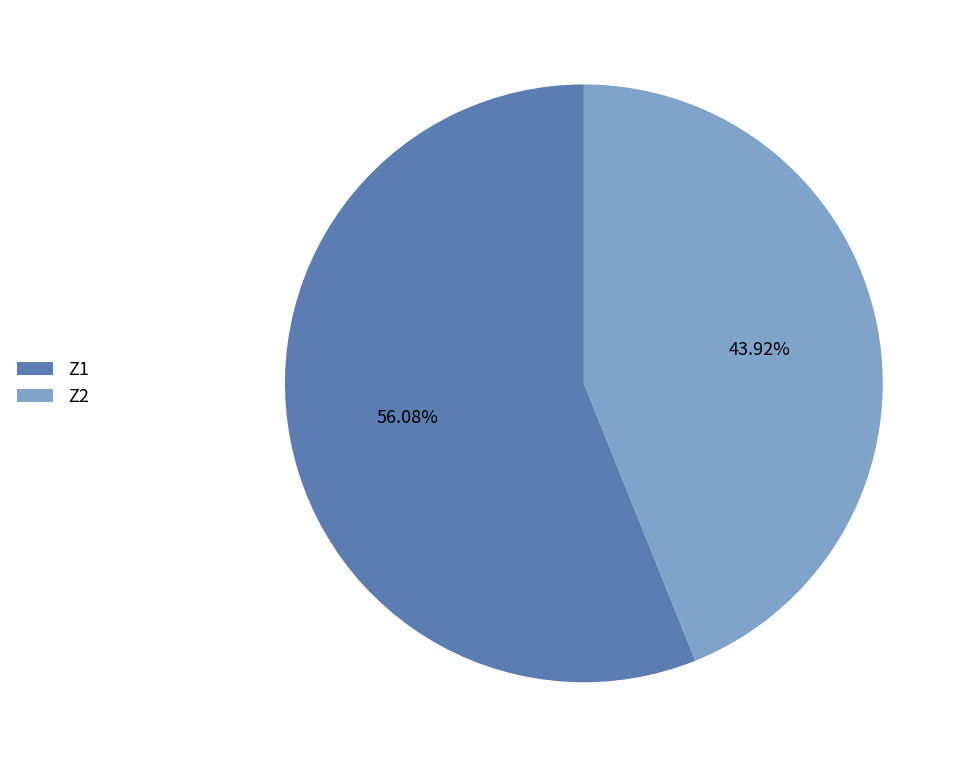

Do Z1 and Z2 together represent more than half of the pie?

Yes